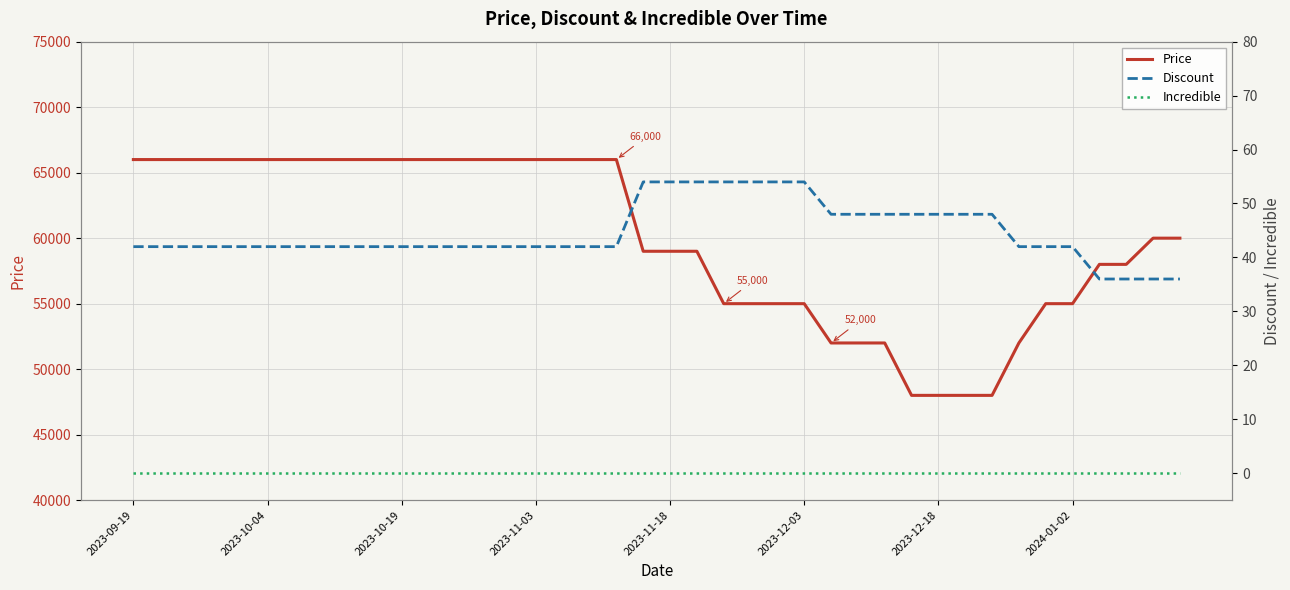

Which series has the largest total across all categories?

Price